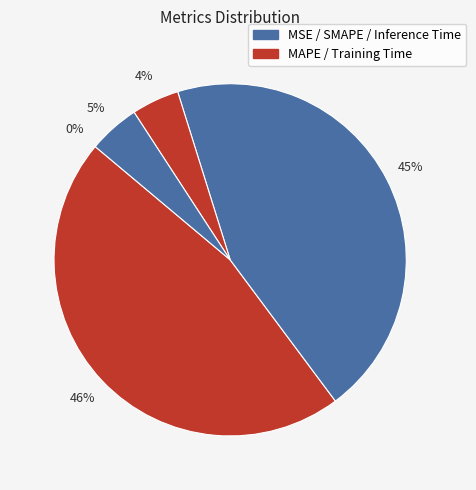

How many segments does this pie chart have?

5